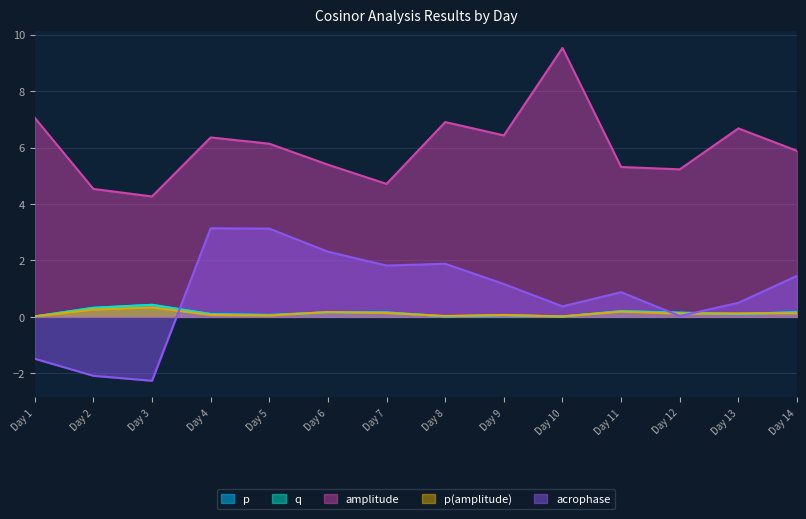

How many data points does each series have?

14